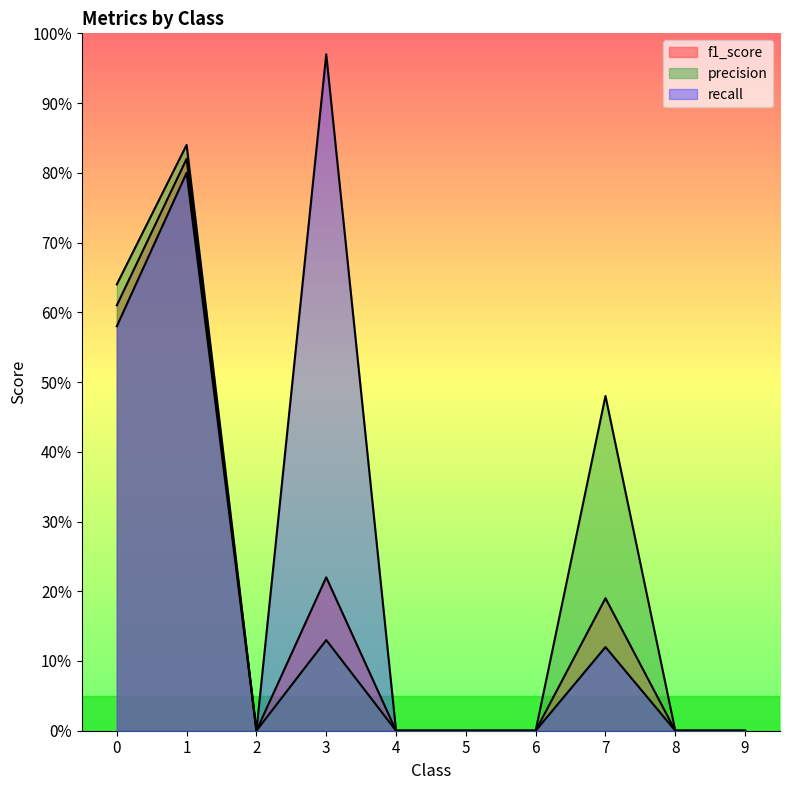

Reading left to right, extract all data points from this chart.

f1_score: 0.6	0.8	0.0	0.2	0.0	0.0	0.0	0.2	0.0	0.0
precision: 0.6	0.8	0.0	0.1	0.0	0.0	0.0	0.5	0.0	0.0
recall: 0.6	0.8	0.0	1.0	0.0	0.0	0.0	0.1	0.0	0.0